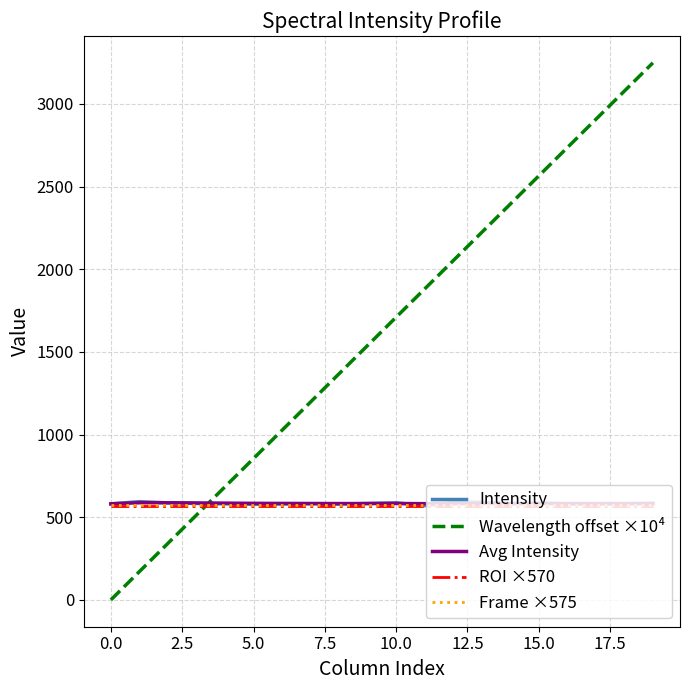

Which series has the largest range (max minus min)?

Wavelength offset ×10⁴